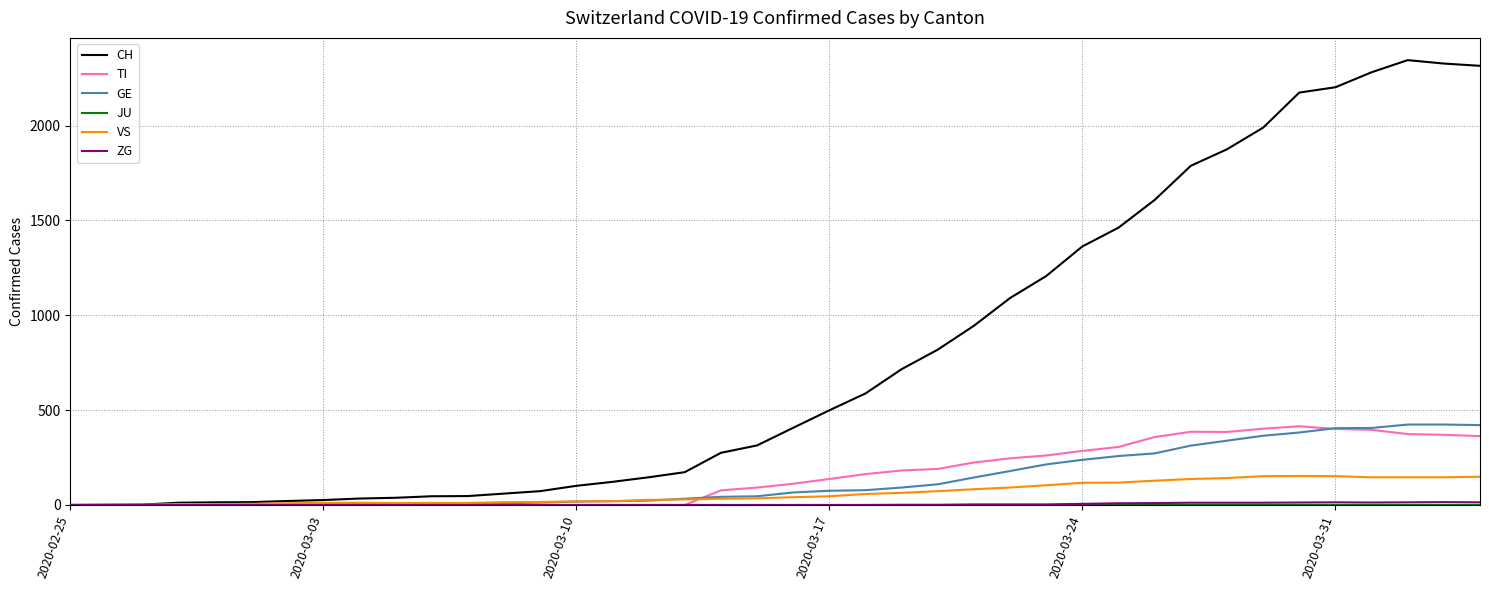

Which series has the widest spread of values?

CH